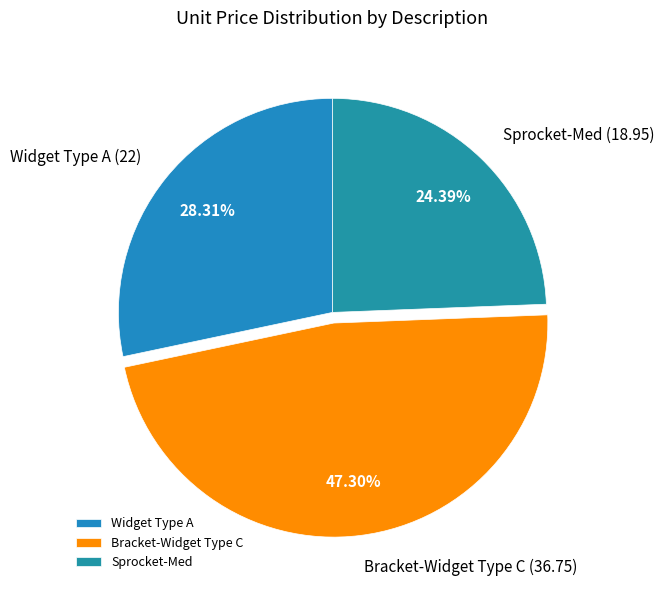

Approximately how many times larger is the value at Bracket-Widget Type C compared to Sprocket-Med?

1.9